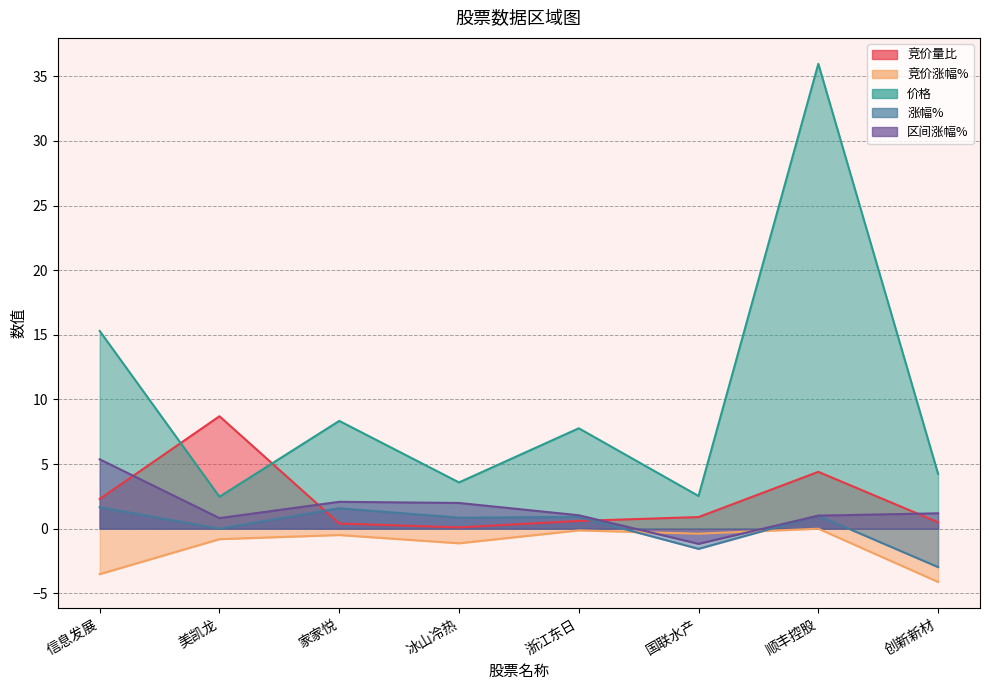

How many interior local peaks does the 竞价涨幅% series have?

3